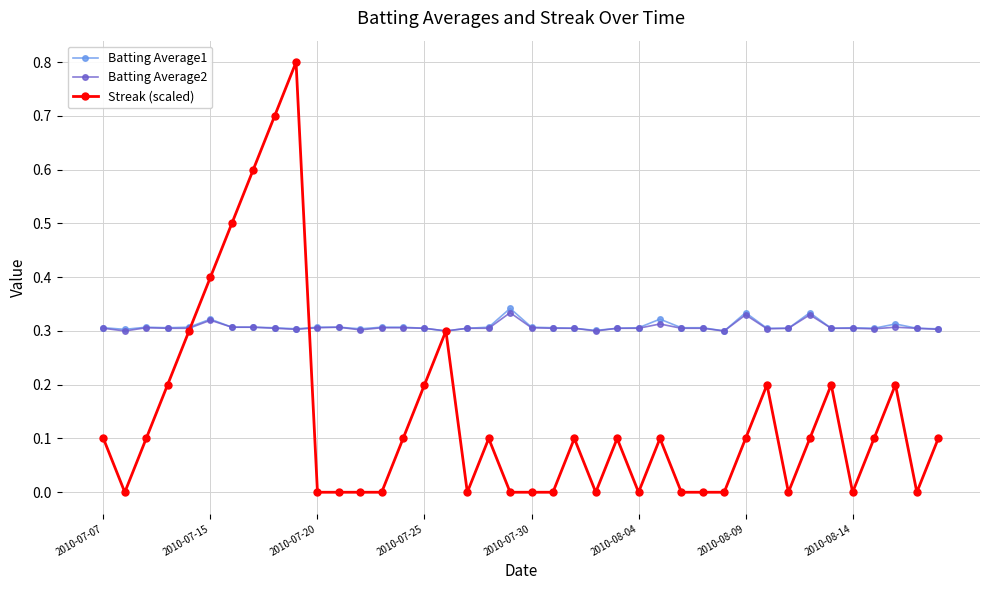

What is the maximum value shown in the chart?

0.8